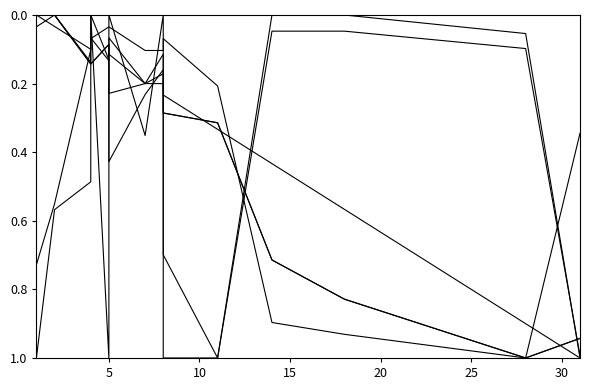

Which has a higher value, 8 or 30?

30